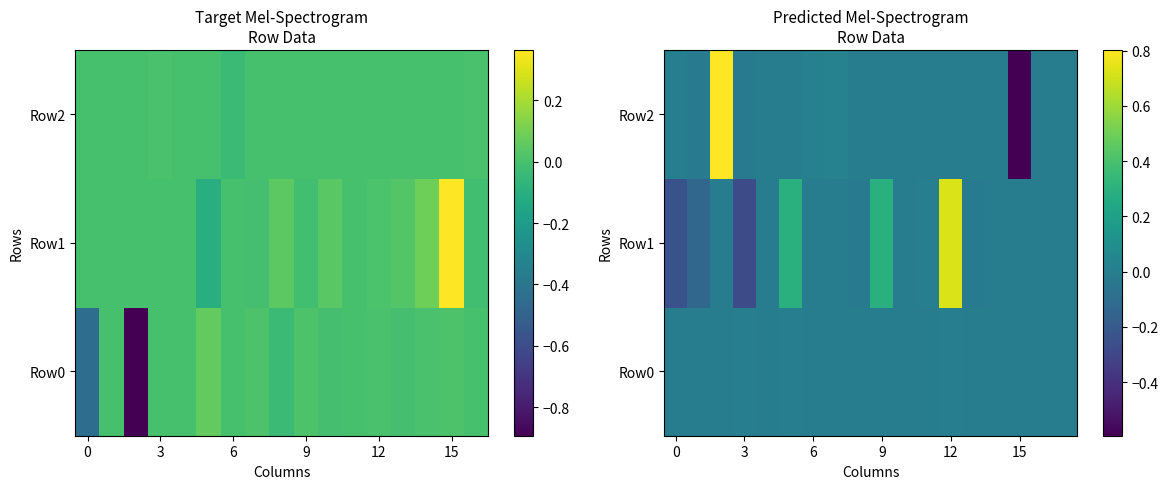

How many negative values does the Row1 series have?

9